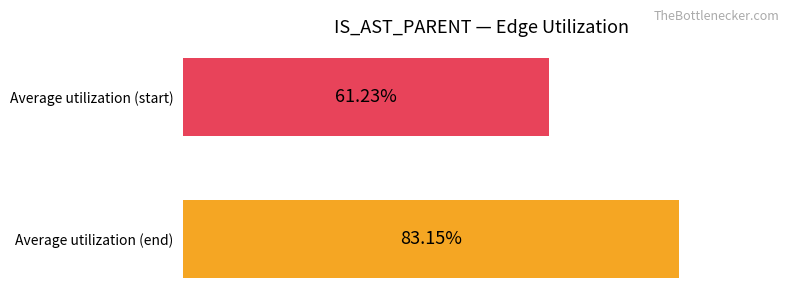

How many values exceed 83?

1